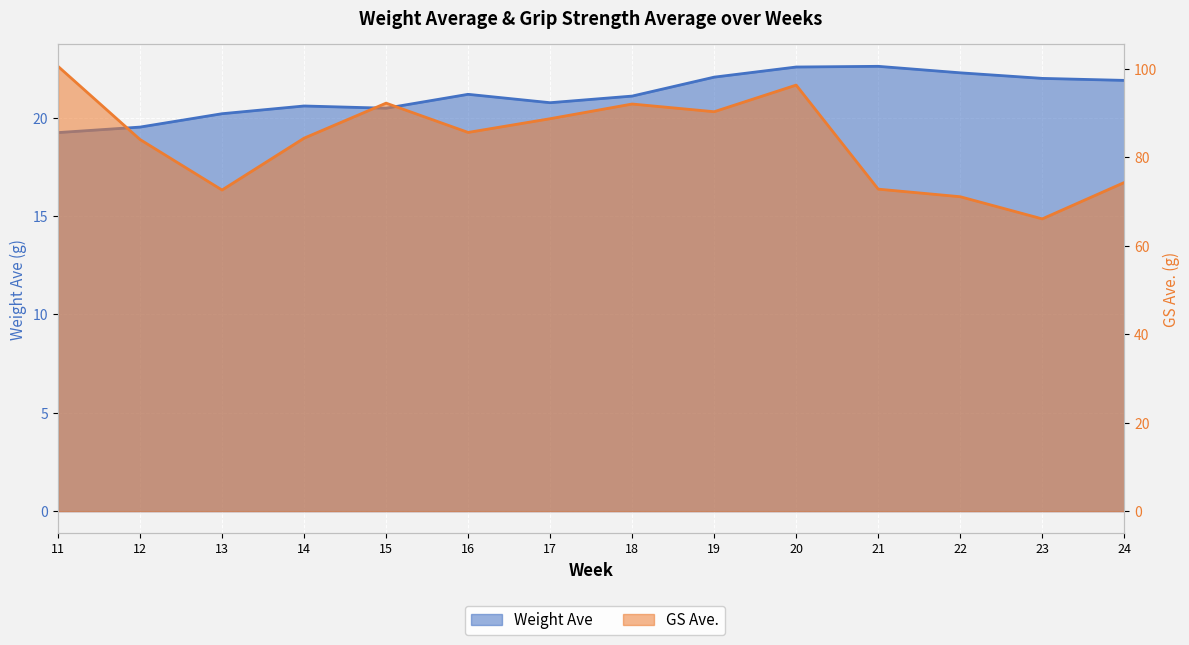

What is the total value across all series at 24?

96.2